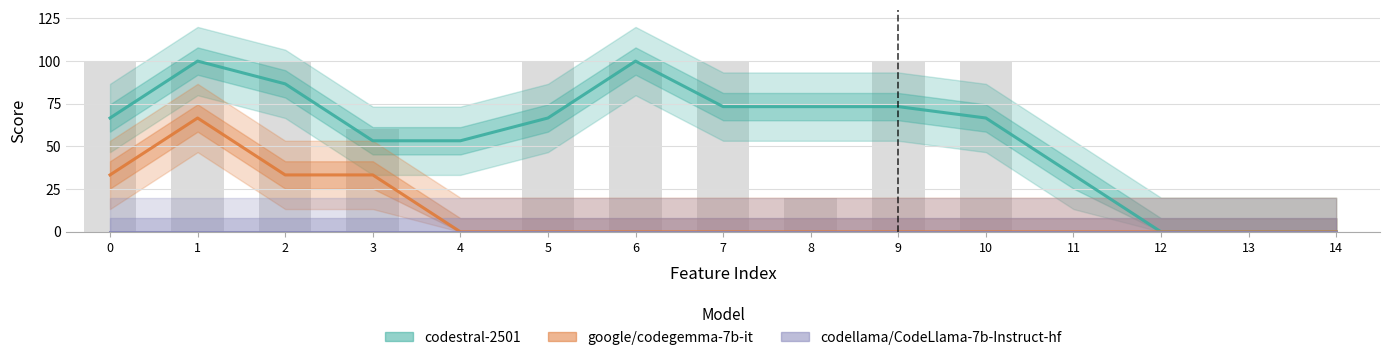

Rank the categories by codestral-2501 value from highest to lowest.

1, 6, 2, 7, 8, 9, 0, 5, 10, 3, 4, 11, 12, 13, 14